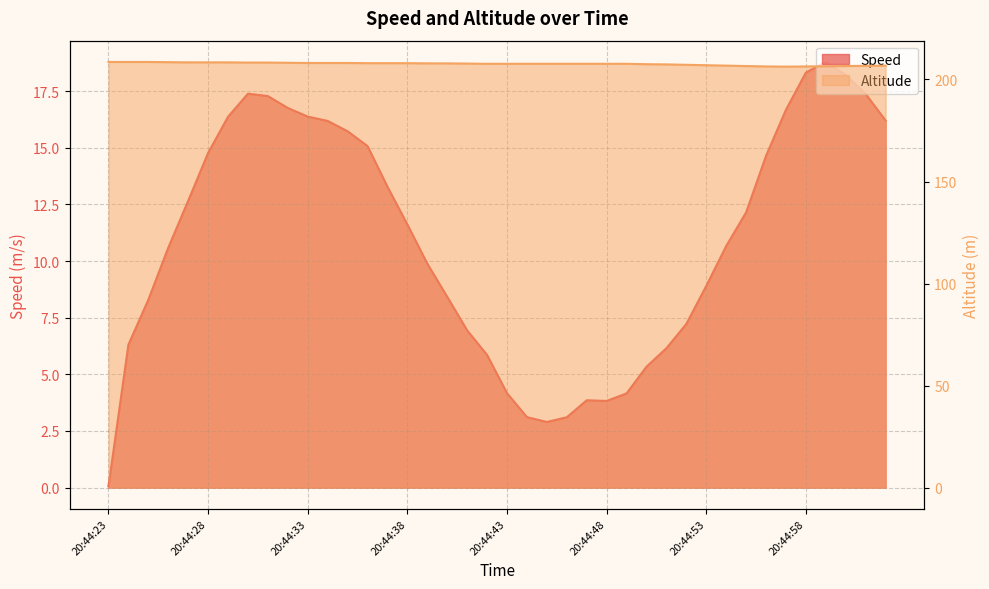

What is the maximum value shown in the chart?

208.6